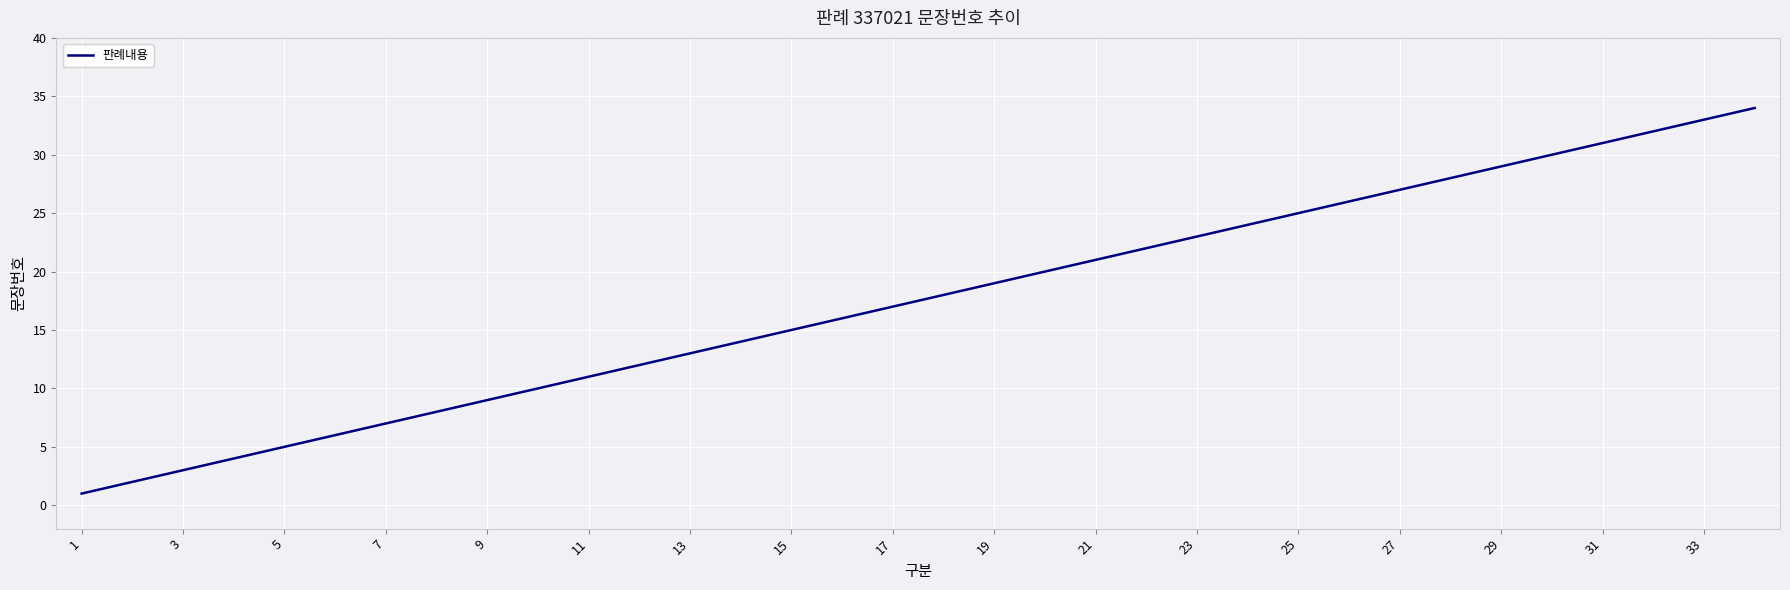

Does the chart display data point markers on the line(s)?

No